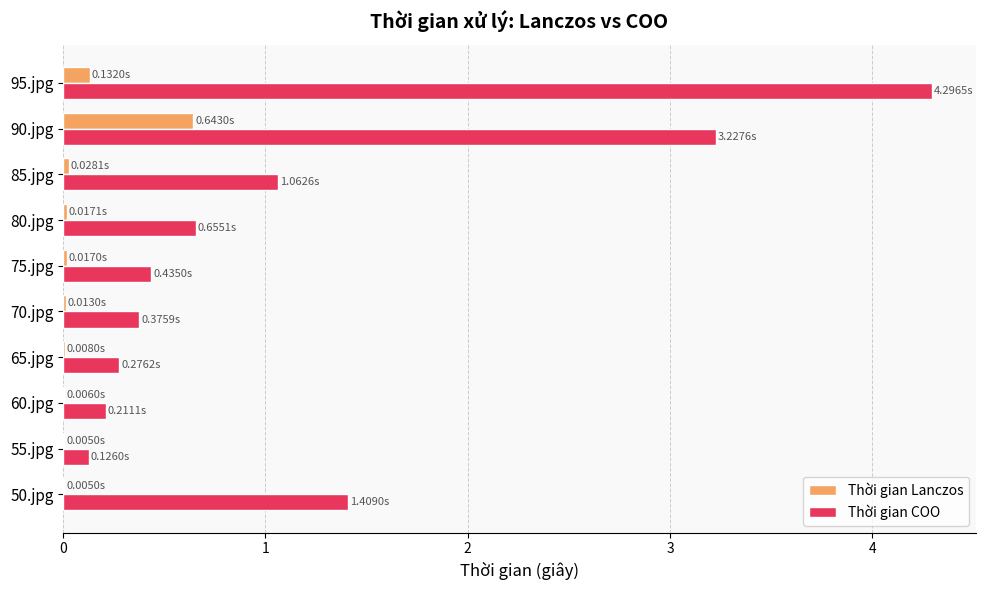

Which series has the largest total across all categories?

Thời gian COO